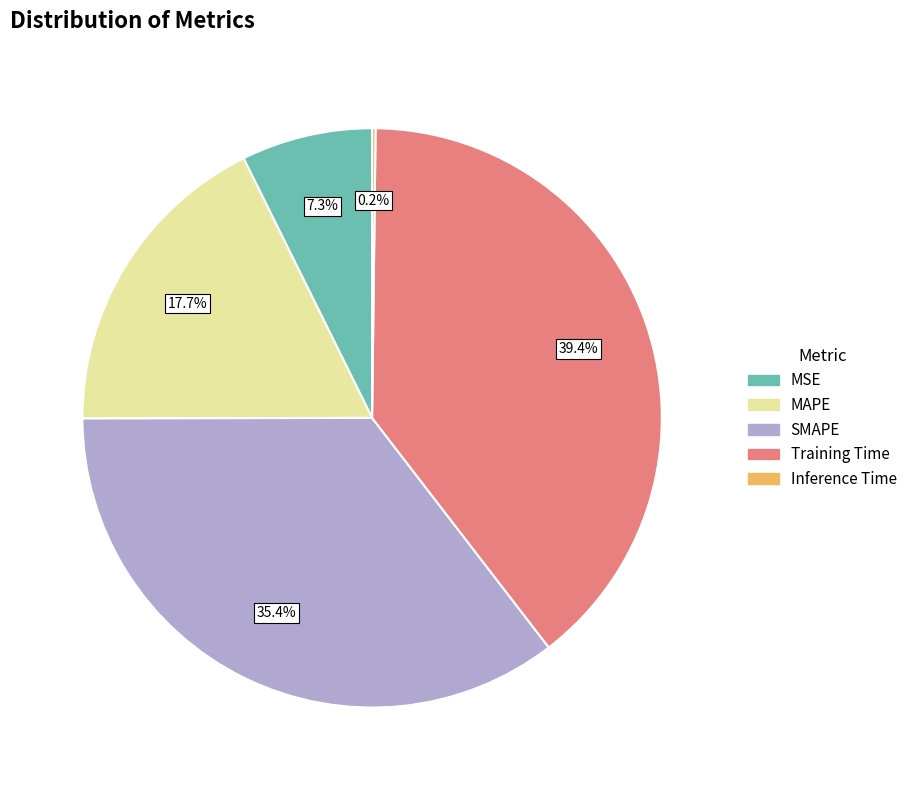

Does SMAPE represent more than half of the total?

No